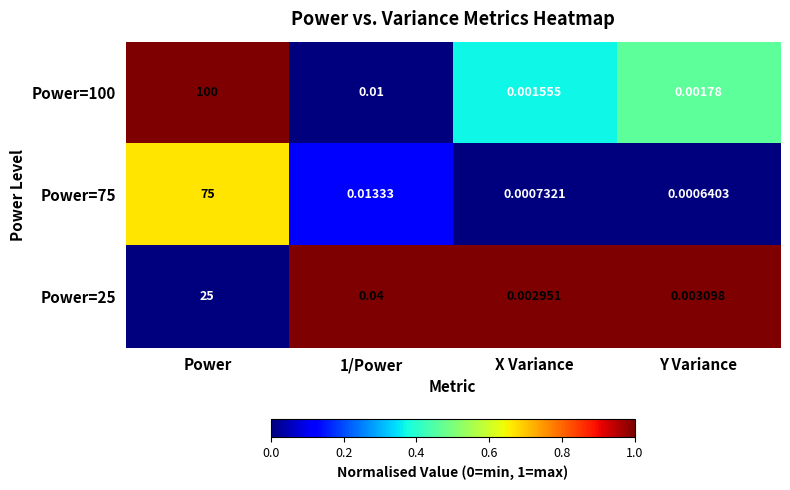

At how many categories does at least one series exceed 0?

4